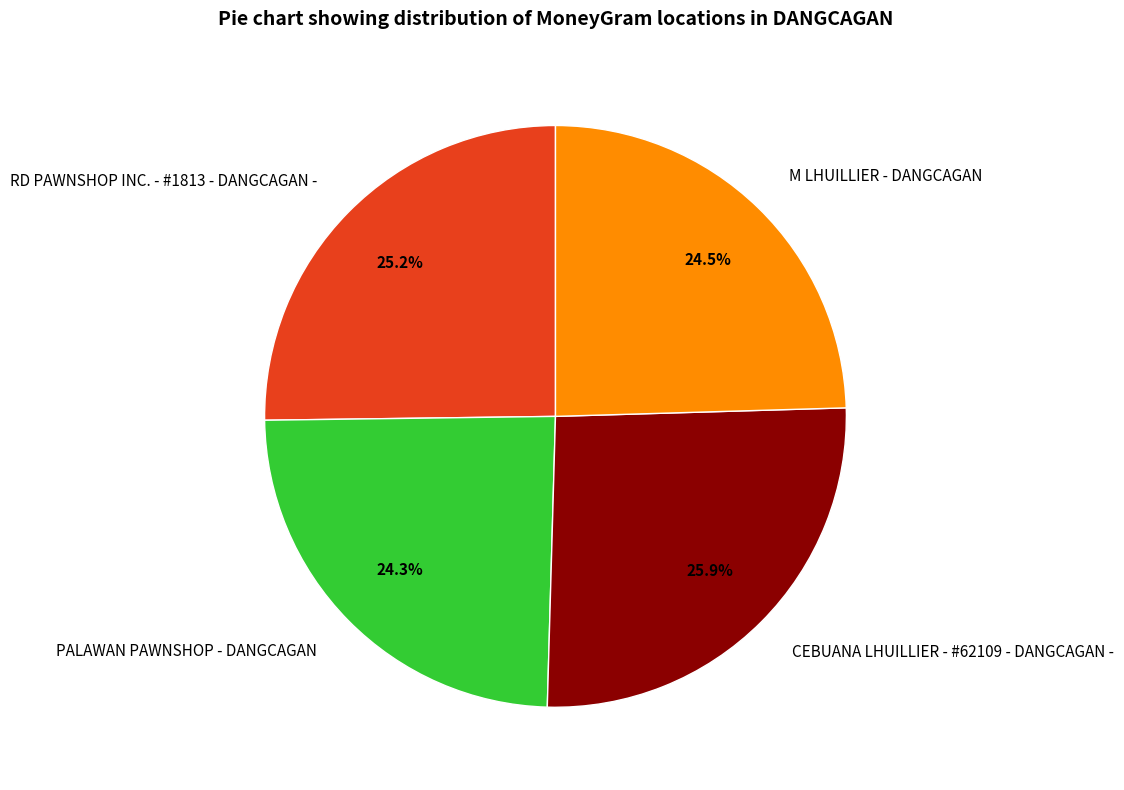

Do RD PAWNSHOP INC. - #1813 - DANGCAGAN - and CEBUANA LHUILLIER - #62109 - DANGCAGAN - together represent more than half of the pie?

Yes